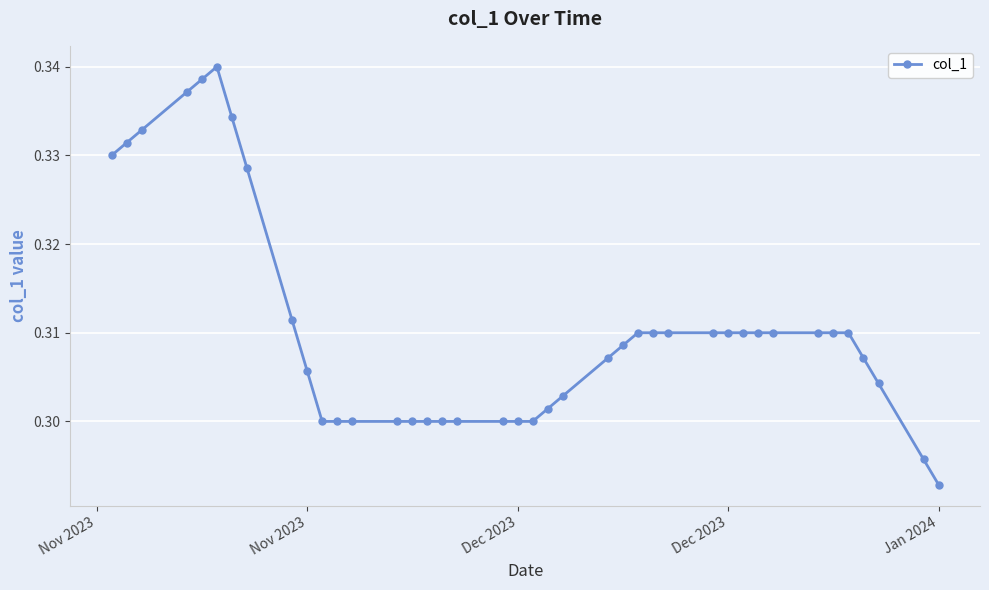

What is the sum of all values?

12.4